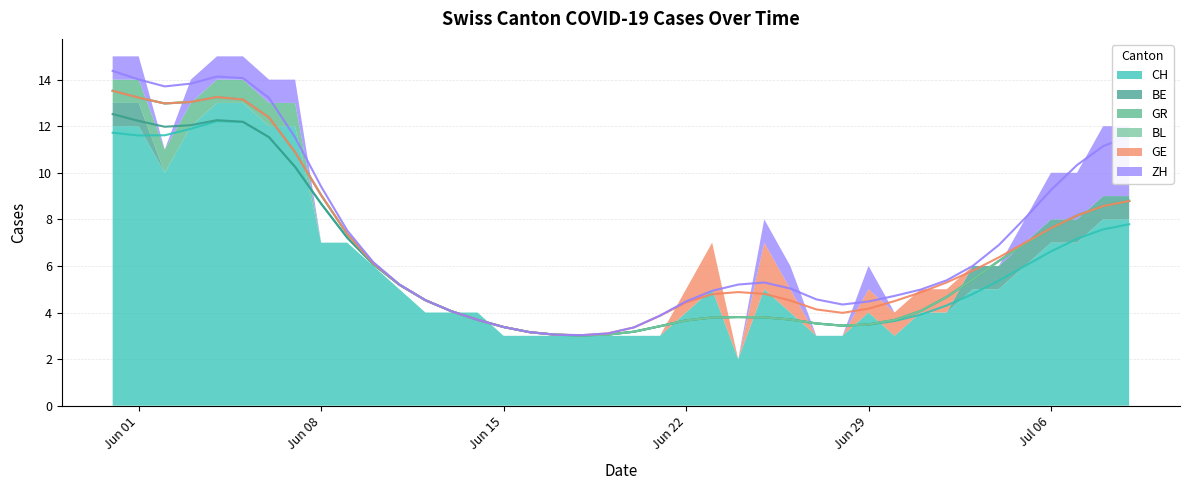

True or false: GE (trend) and BE (trend) cross at least once.

False